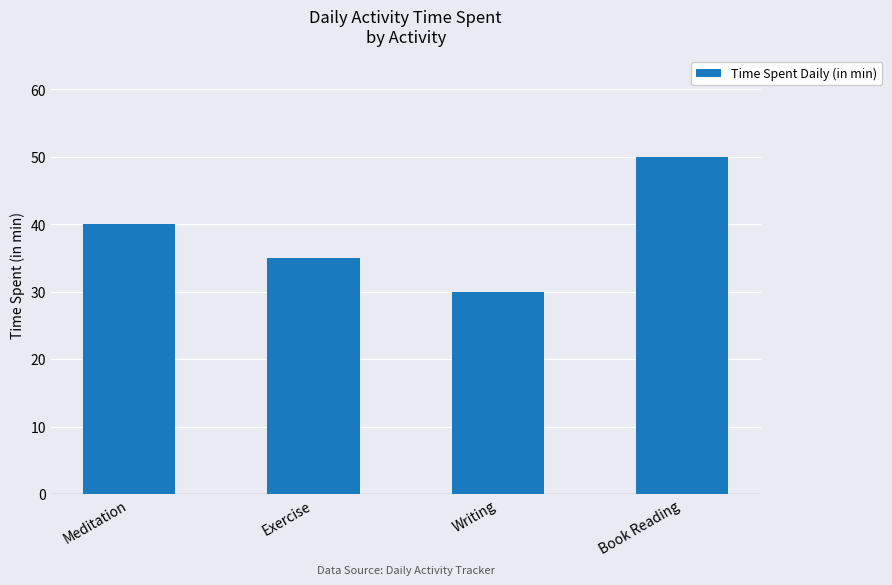

At which label is the value closest to 40?

Meditation